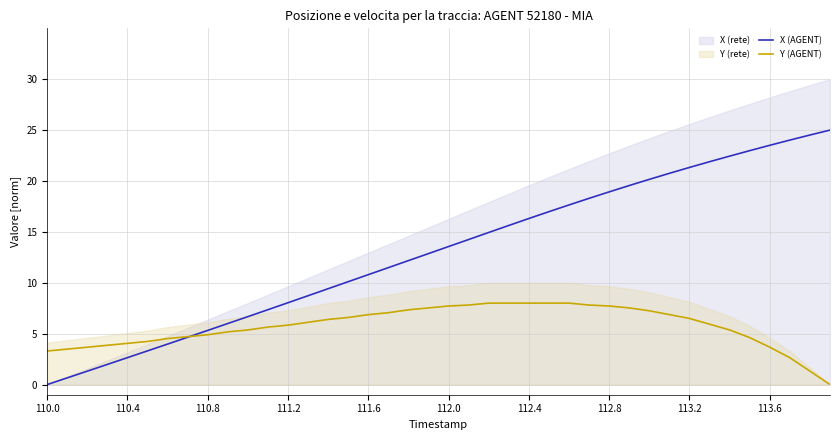

Does the chart have visible grid lines?

Yes